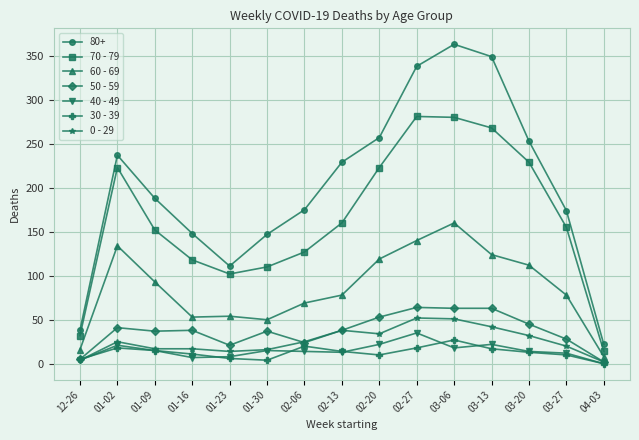

Where is the first local maximum for 80+?

01-02